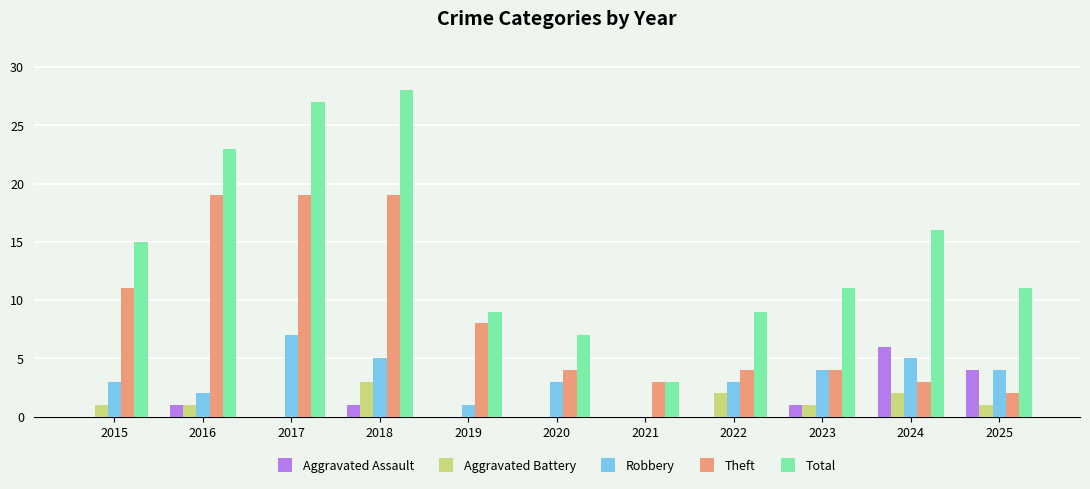

The Aggravated Battery series shows 3 at 2022. True or false?

False